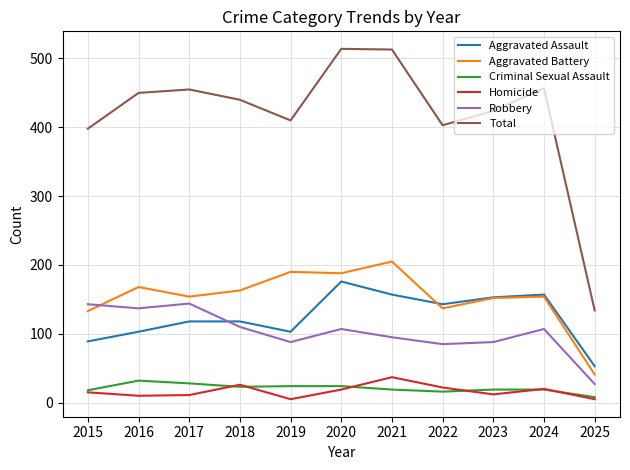

True or false: Robbery and Criminal Sexual Assault cross at least once.

False